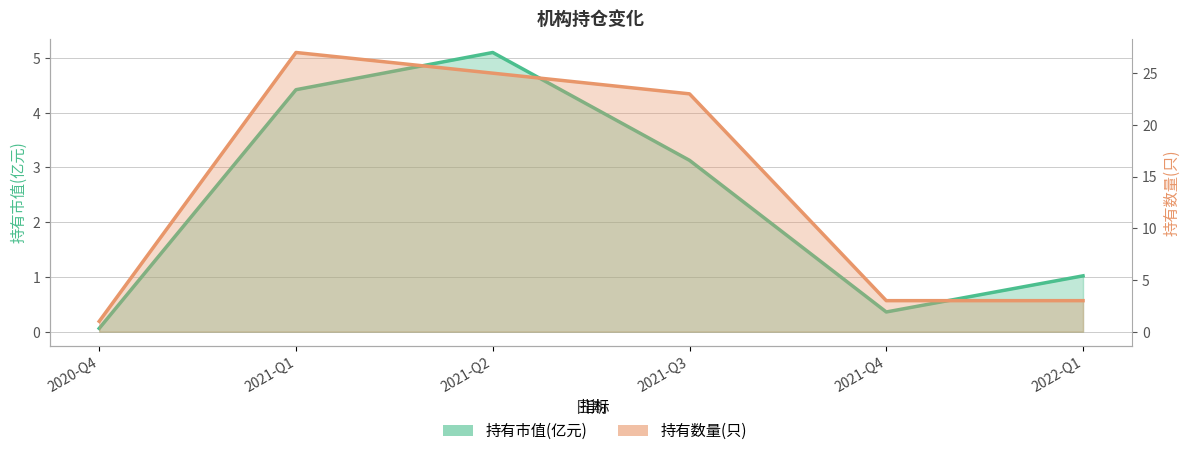

True or false: 持有数量(只) has more than 1 points higher than both neighbors.

False